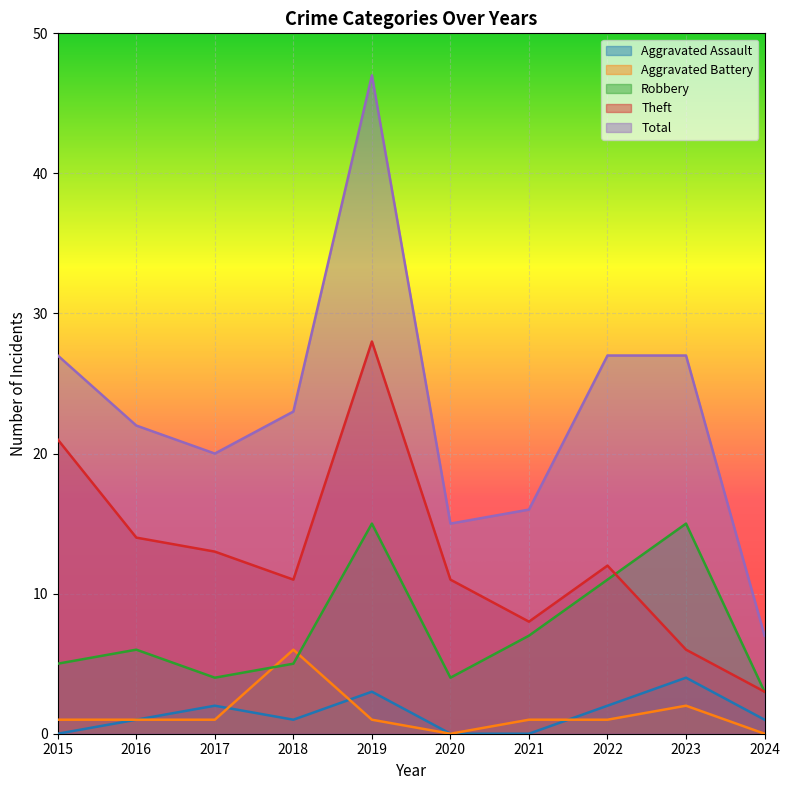

How many lines are shown in the chart?

5